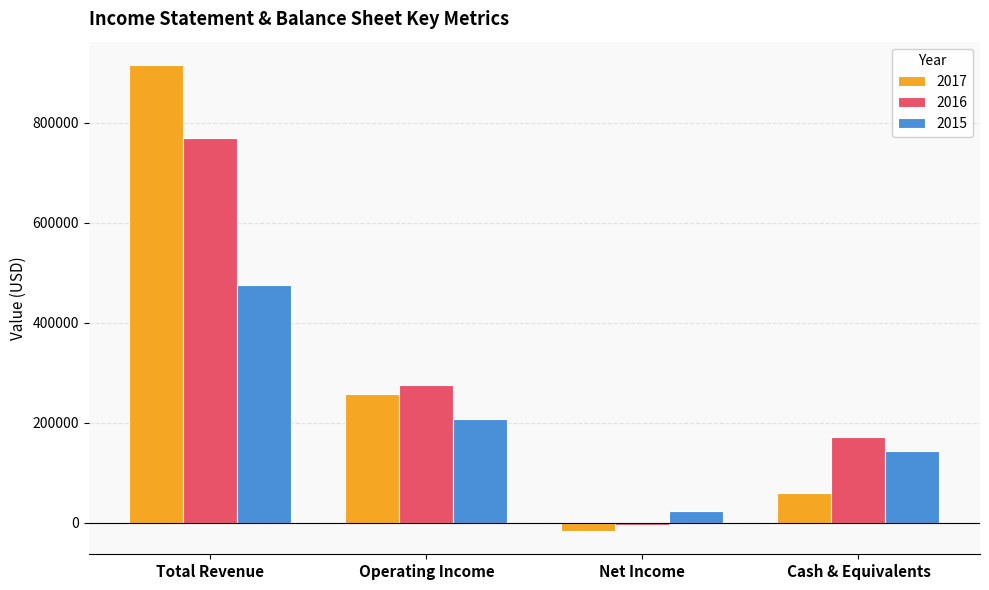

Which series has the widest spread of values?

2017